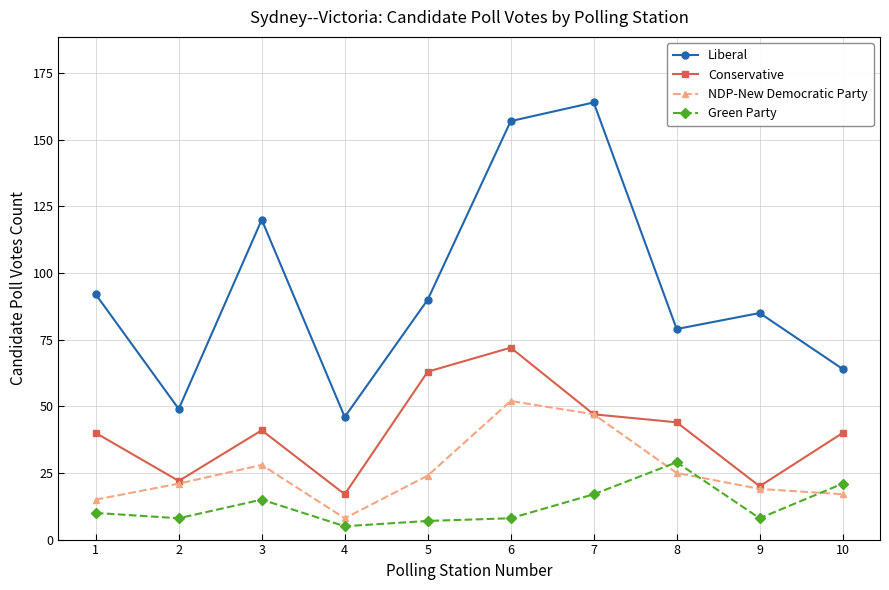

Between 3 and 10, which series saw the biggest shift?

Liberal